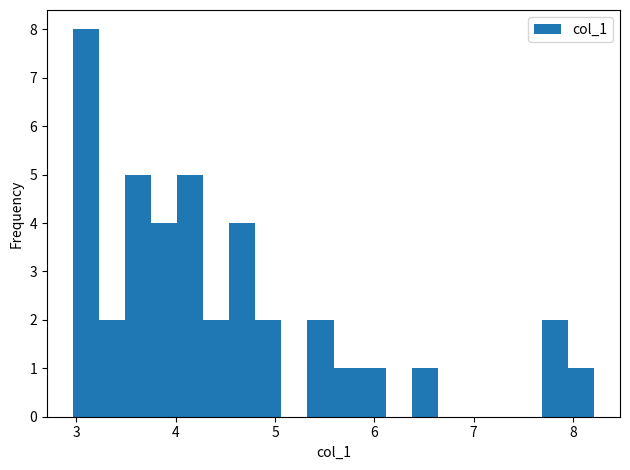

Read against the x-axis, roughly where is the centre of the tallest bar?

3.1